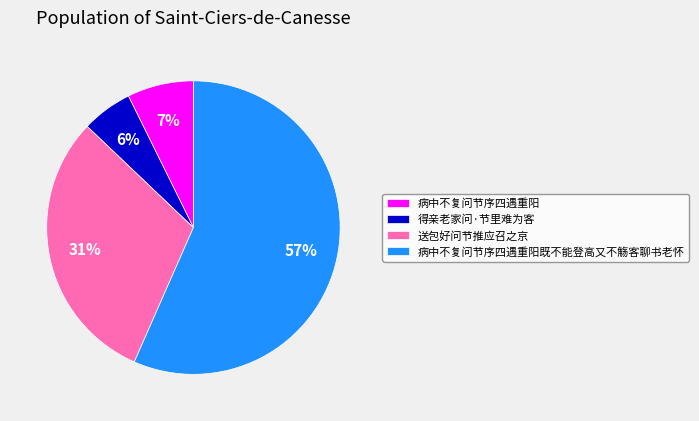

Combined, do 得亲老家问·节里难为客 and 病中不复问节序四遇重阳 account for over 50%?

No